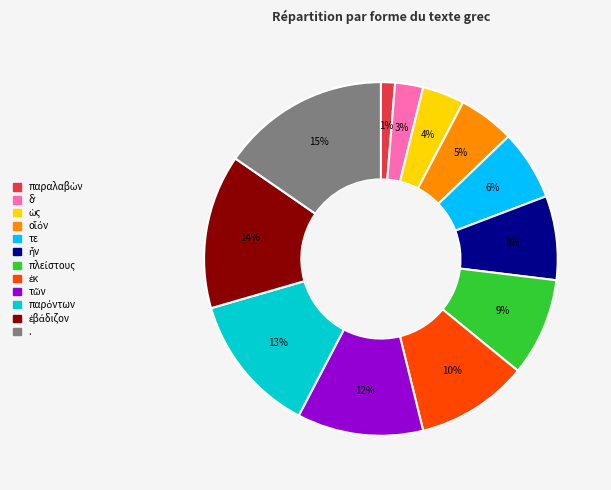

To the nearest percent, what portion does . represent?

15%